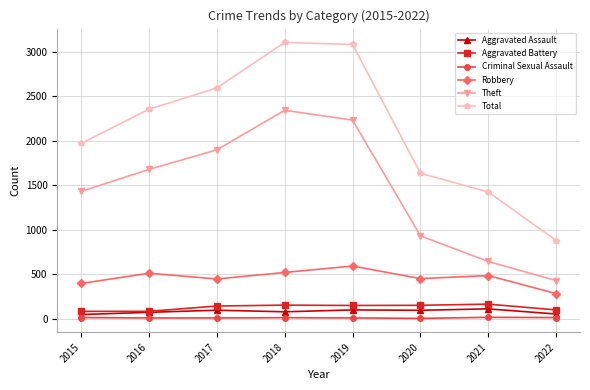

What is the sum of all Criminal Sexual Assault values?

77